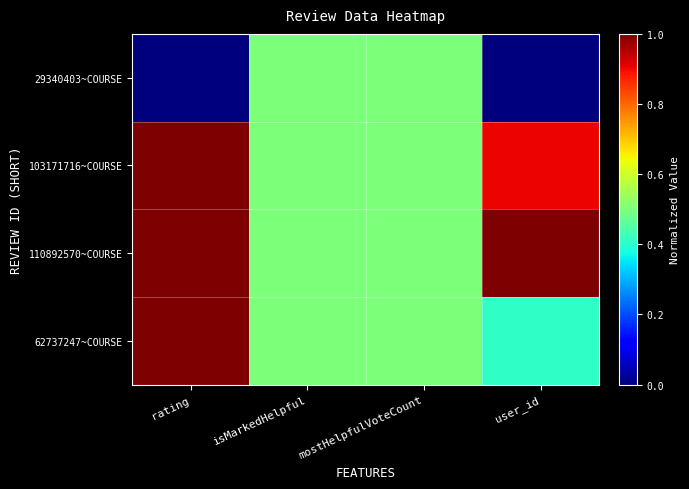

What is the maximum value shown in the chart?

1.0